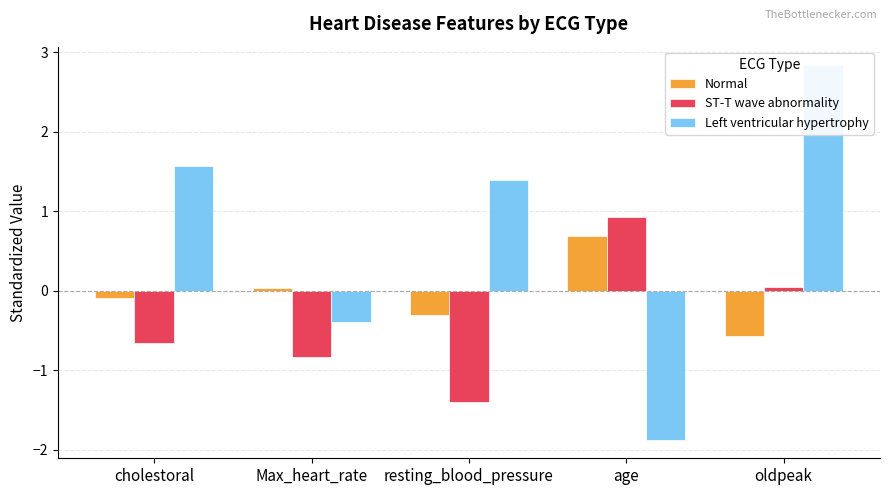

Does the chart contain stacked bars?

No